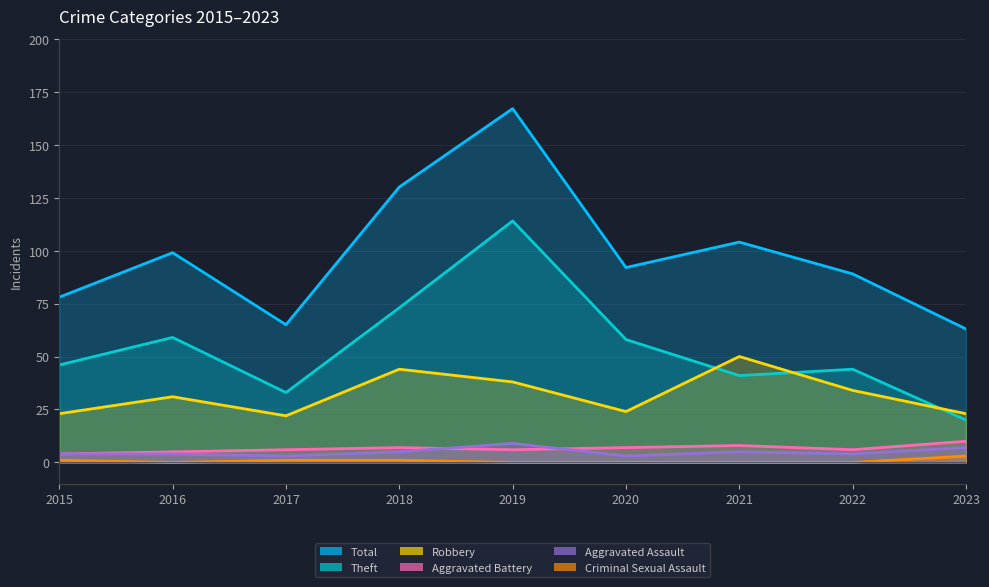

Is it true that Criminal Sexual Assault equals 1 at 2015?

True